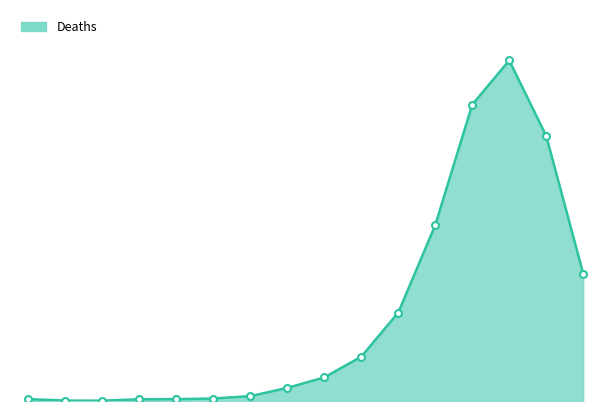

What is the value of the 6th point from the left?

24